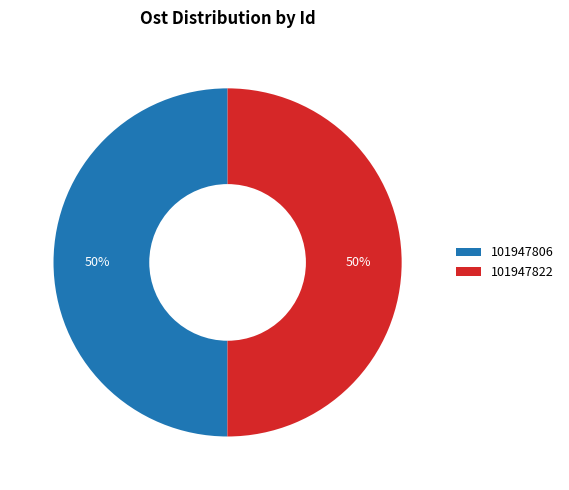

To the nearest percent, what is the combined percentage of 101947806 and 101947822?

100%